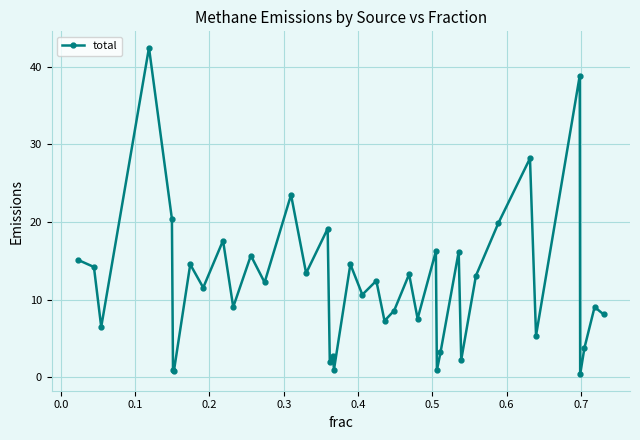

What is the maximum value shown in the chart?

42.5